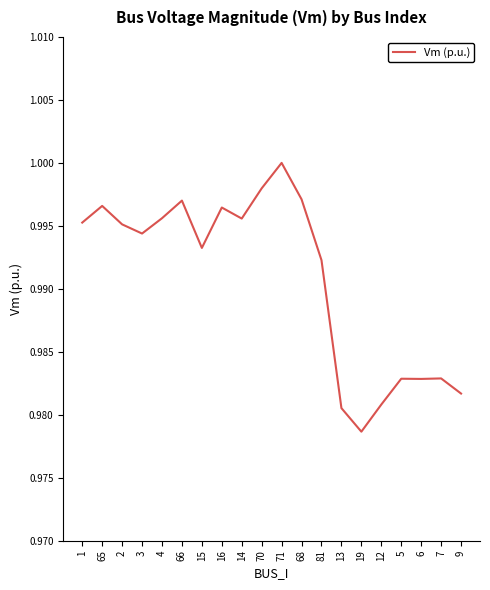

At which label is the value closest to 0?

19